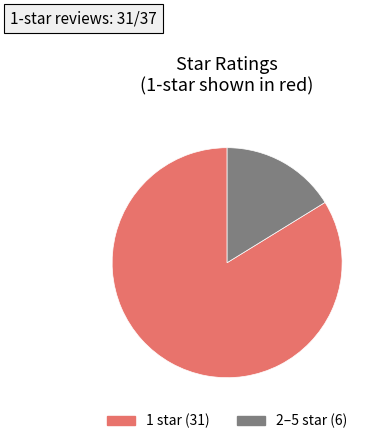

Is there any slice that represents more than half of the pie?

Yes